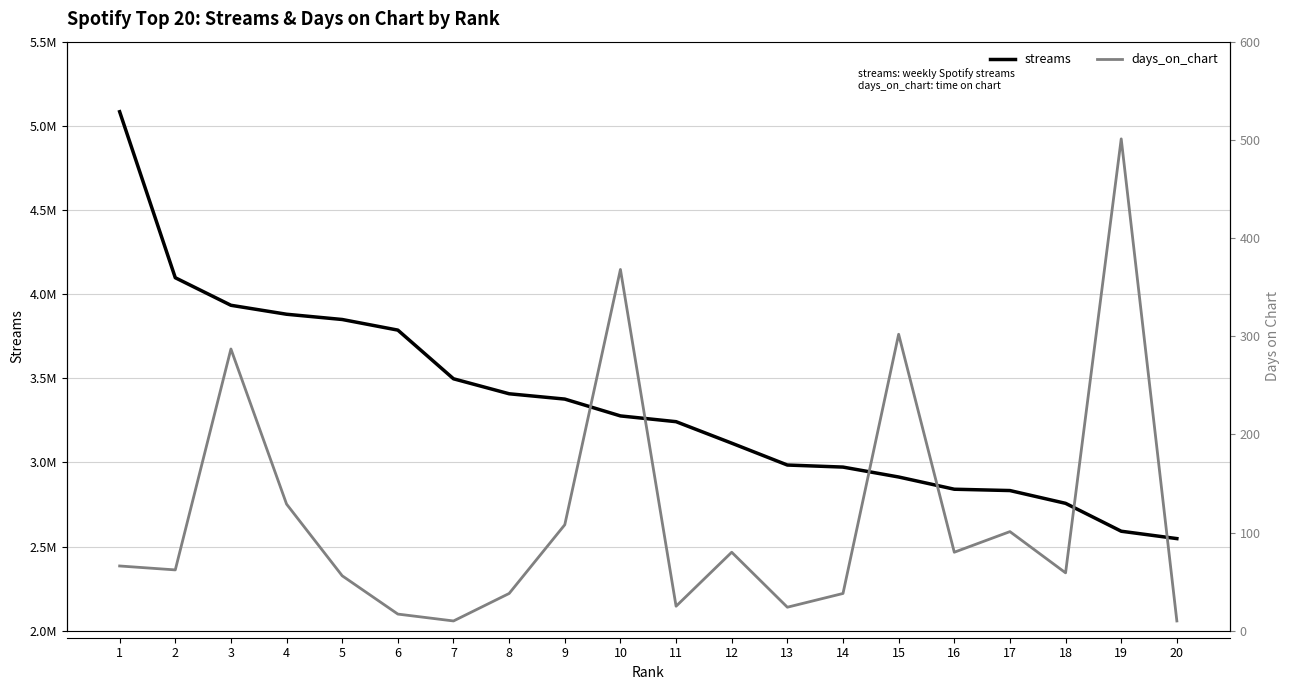

Which series has the widest spread of values?

streams